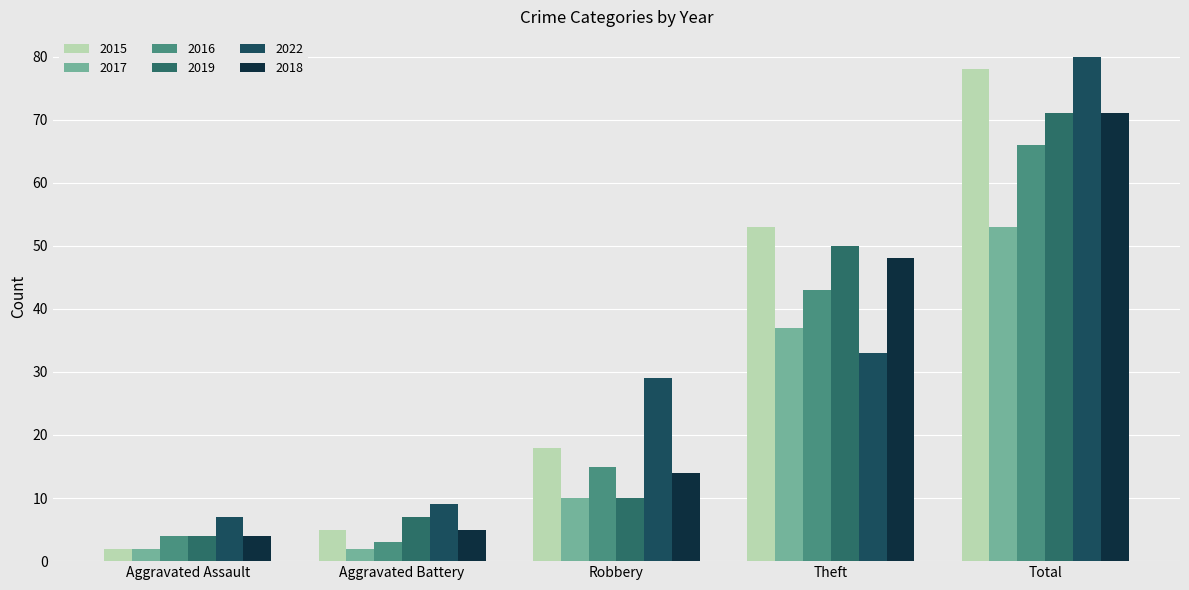

Rank the categories by 2016 value from lowest to highest.

Aggravated Battery, Aggravated Assault, Robbery, Theft, Total